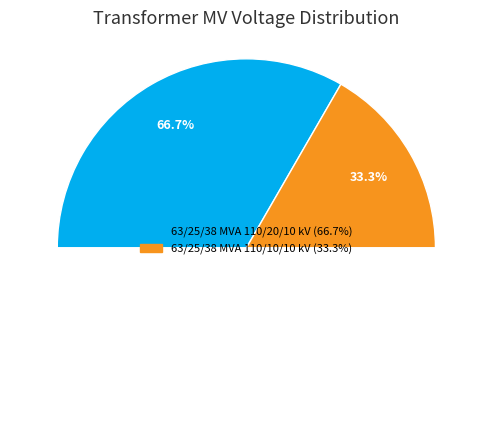

What is the ratio of the value at 63/25/38 MVA 110/20/10 kV to the value at 63/25/38 MVA 110/10/10 kV?

2.0